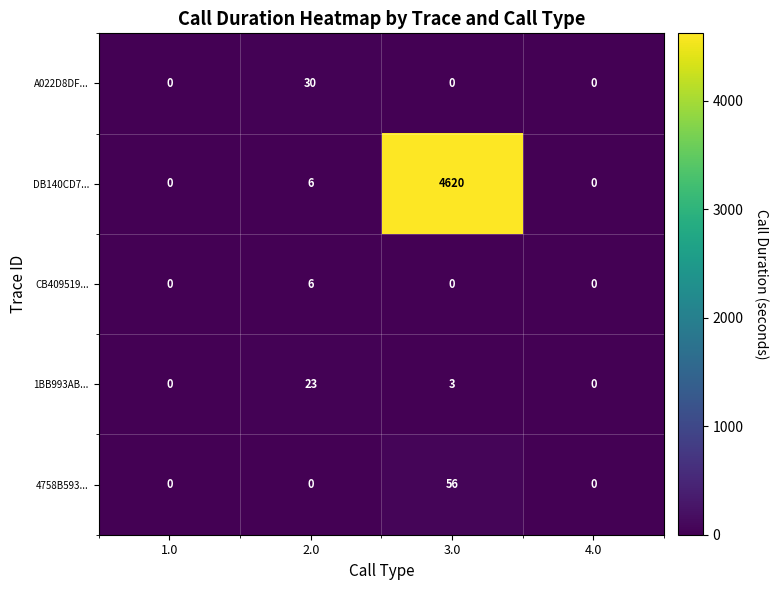

What is the highest value of the DB140CD7... series?

4620